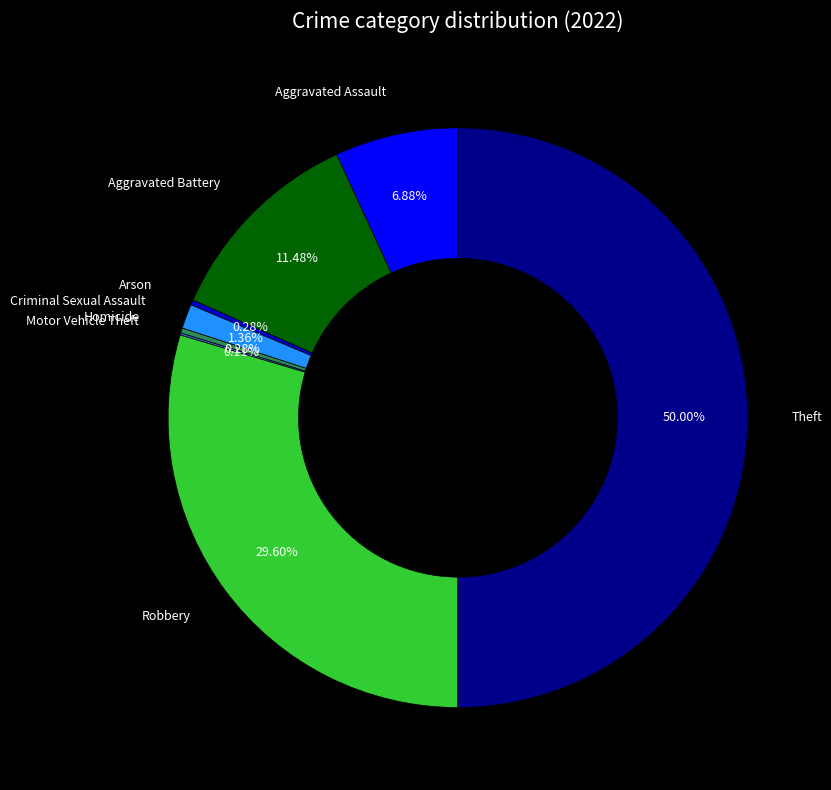

Is there any slice that represents more than half of the pie?

No